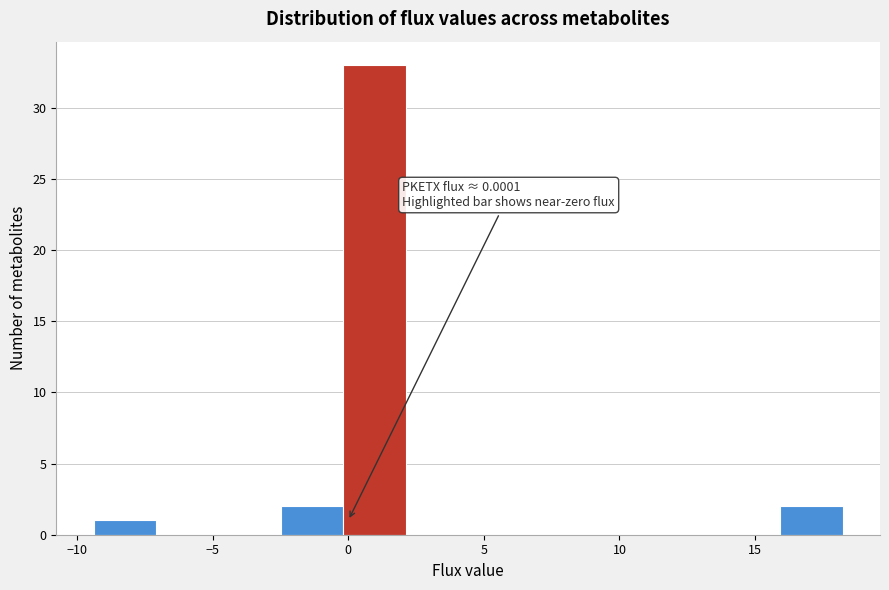

Which range on the x-axis has the tallest bar?

0.0 to 2.0